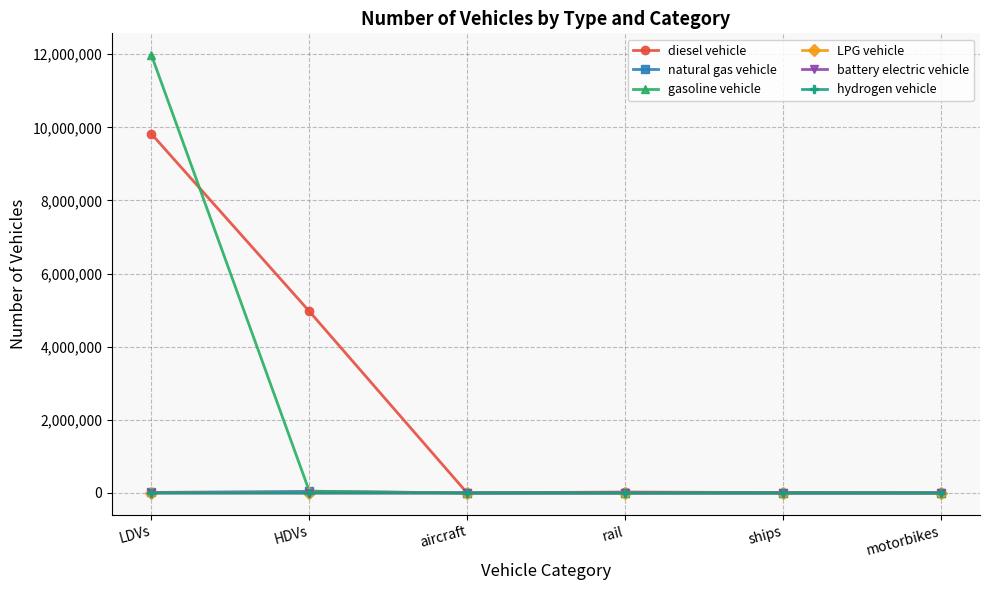

Is it true that hydrogen vehicle equals 0.0 at rail?

True